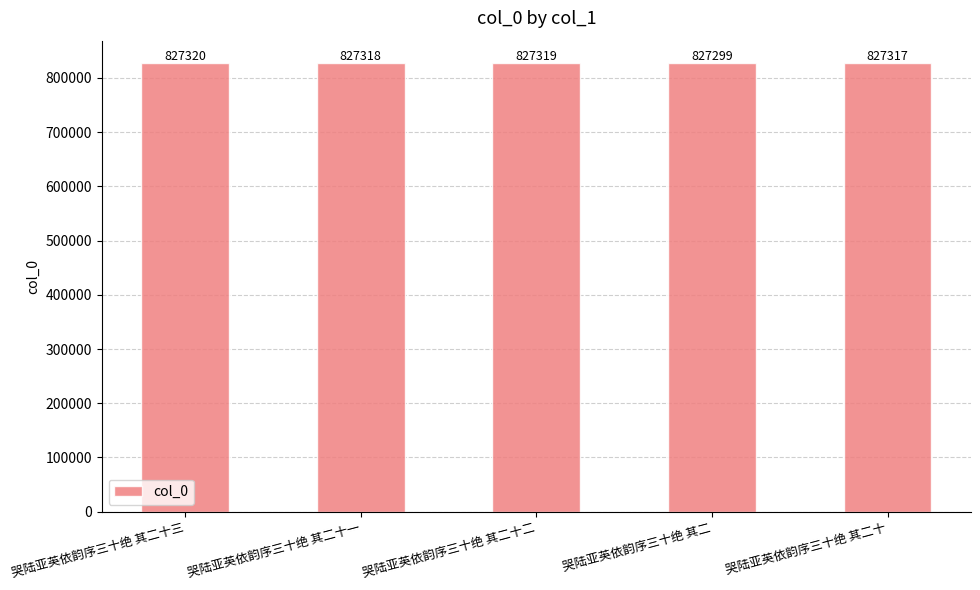

The chart shows a value of 1466919 at 哭陆亚英依韵序三十绝 其二十二. True or false?

False